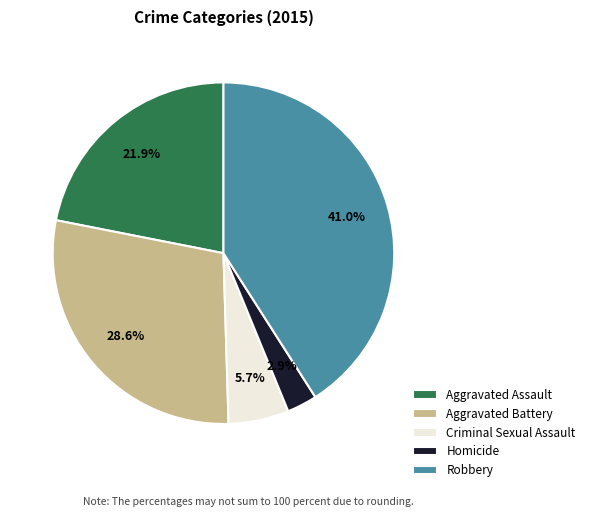

What portion of the pie excludes Aggravated Battery?

71.4%